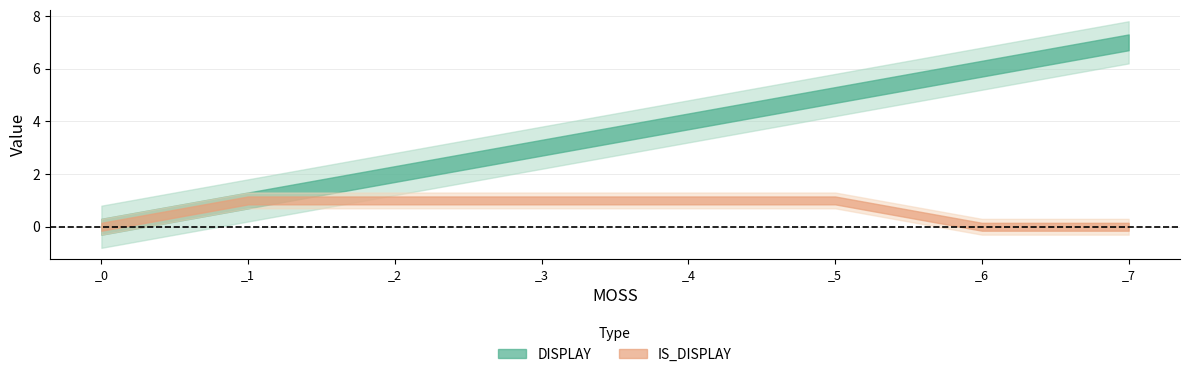

Rank the series by their average value, from highest to lowest.

DISPLAY, IS_DISPLAY